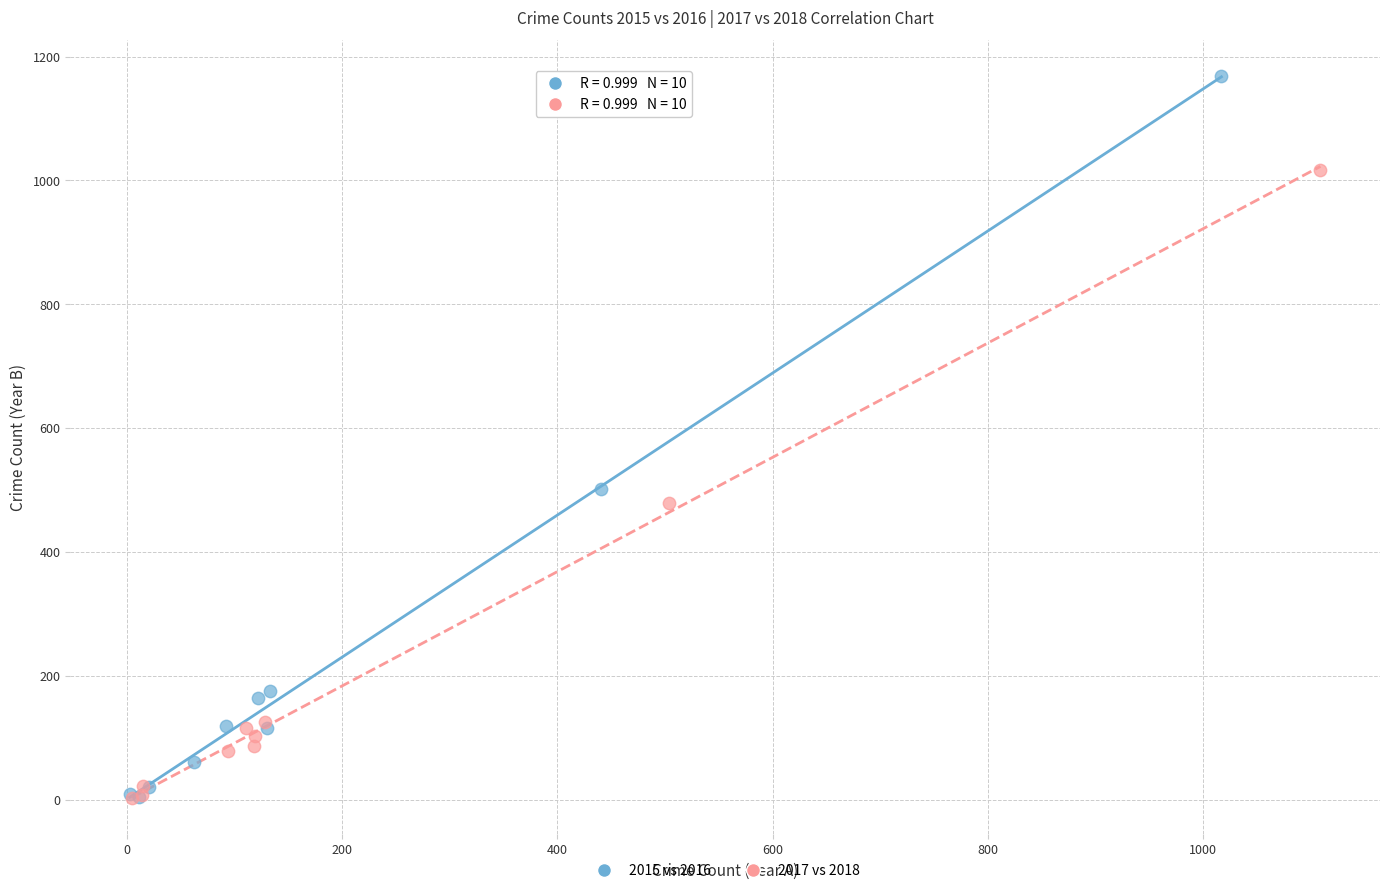

Which series has the widest spread of Y values?

2015 vs 2016